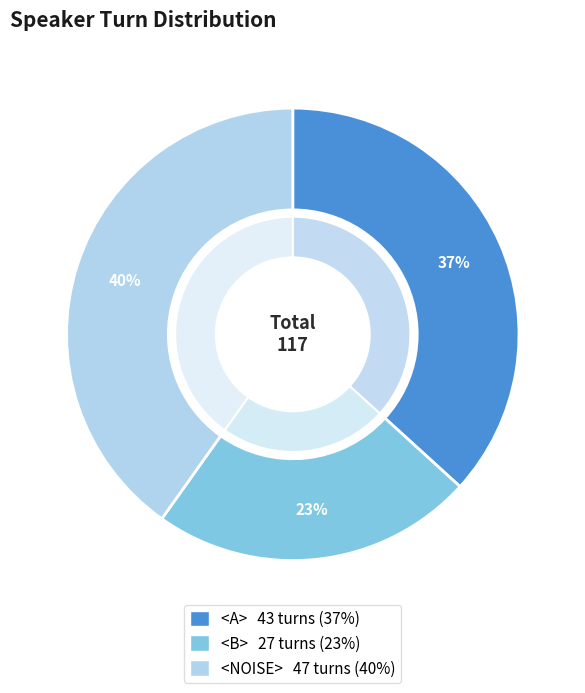

Approximately how many times larger is the value at <NOISE> compared to <B>?

1.7